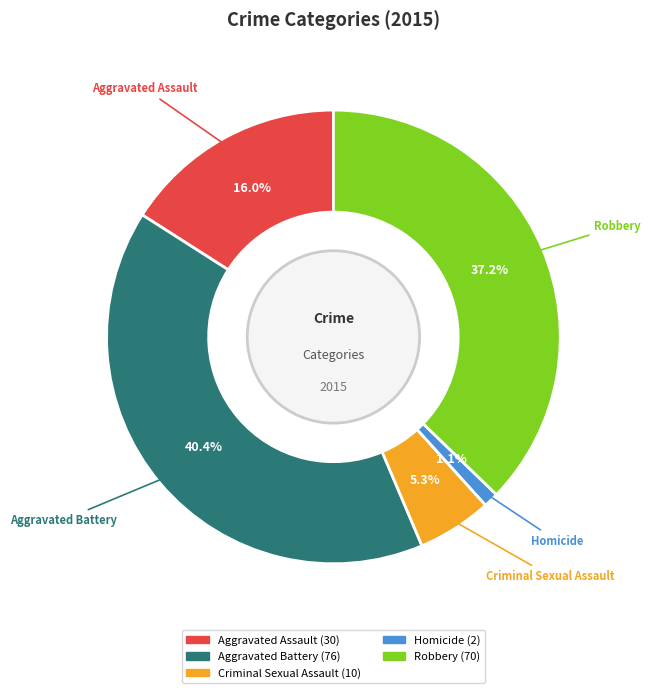

How many slices are in this pie chart?

5